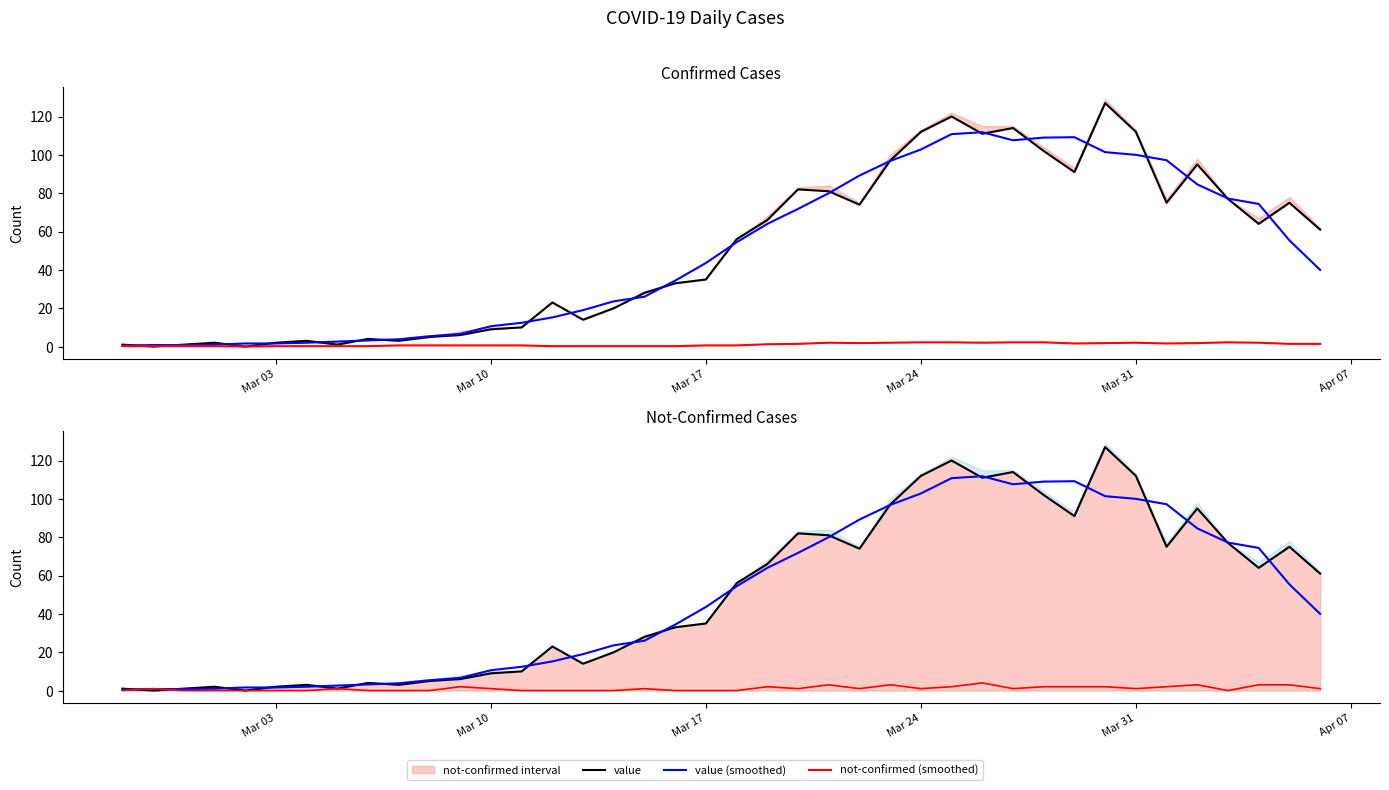

Which series has the largest range (max minus min)?

value